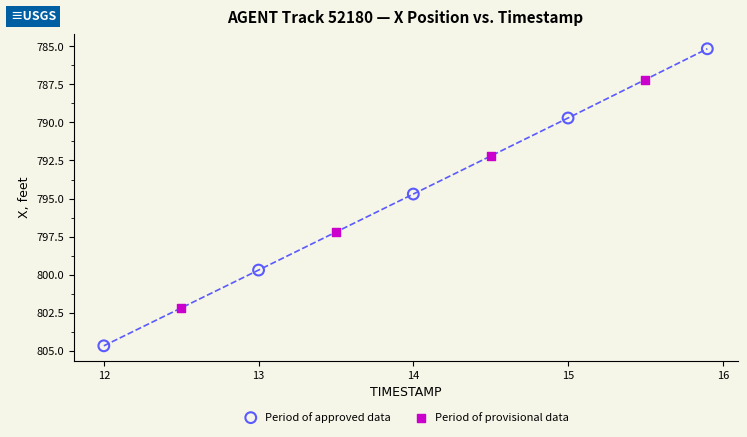

Which series contains the lowest Y value?

Period of approved data